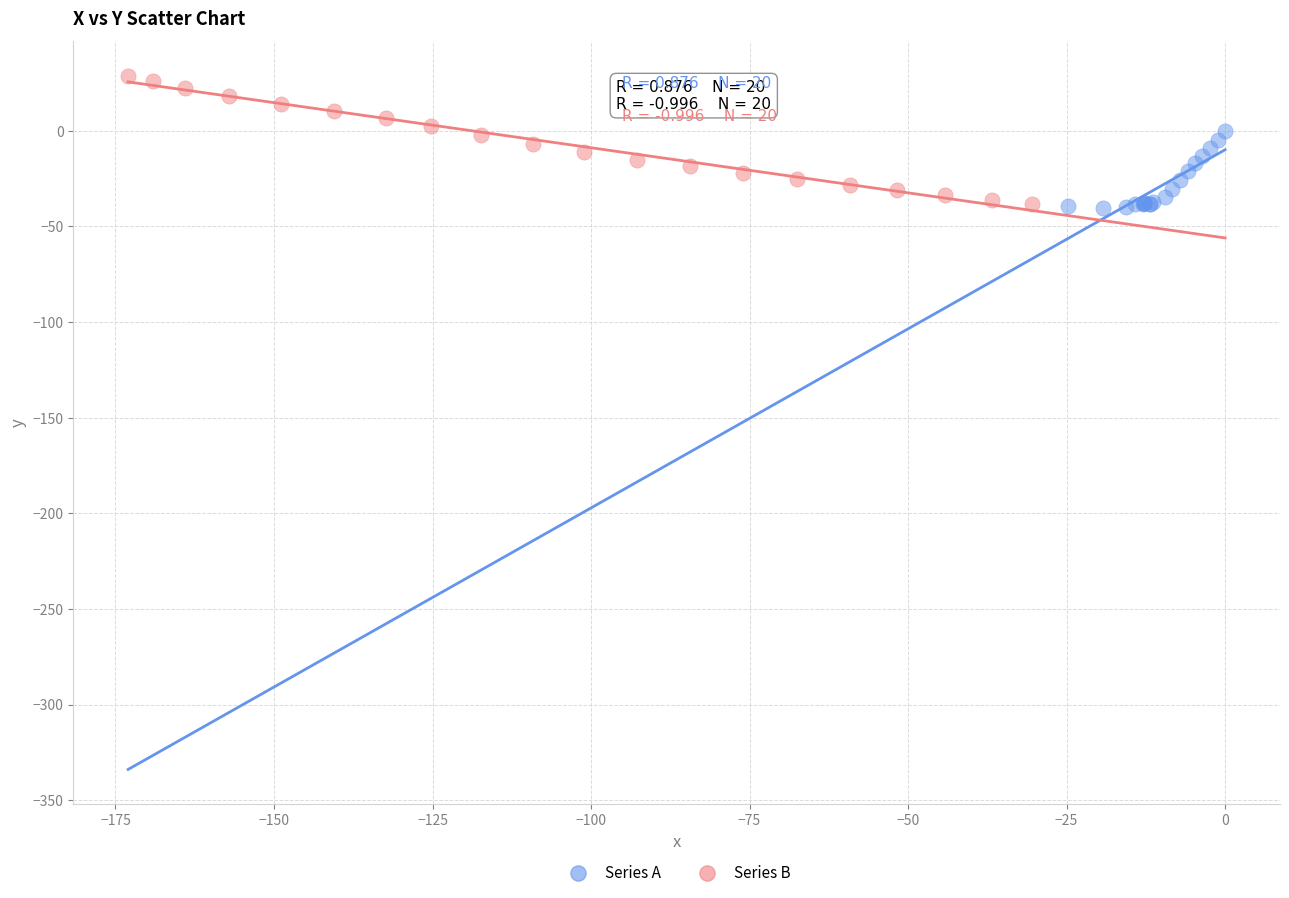

Which series contains the highest Y value?

Series B